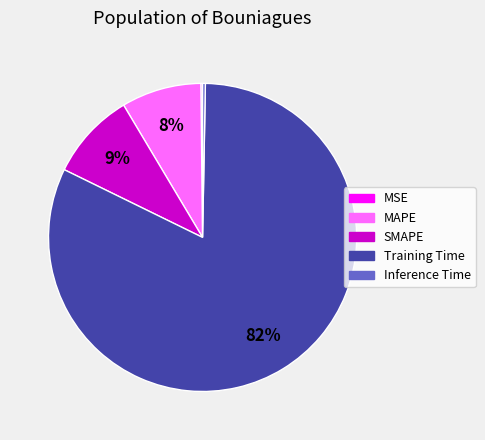

Which category has the biggest portion of the pie?

Training Time